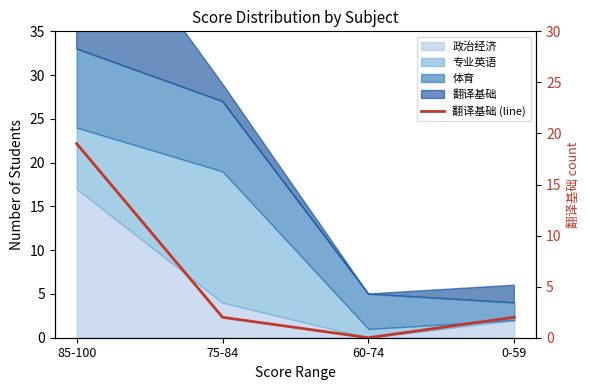

List the labels in order of value, largest first.

85-100, 75-84, 0-59, 60-74